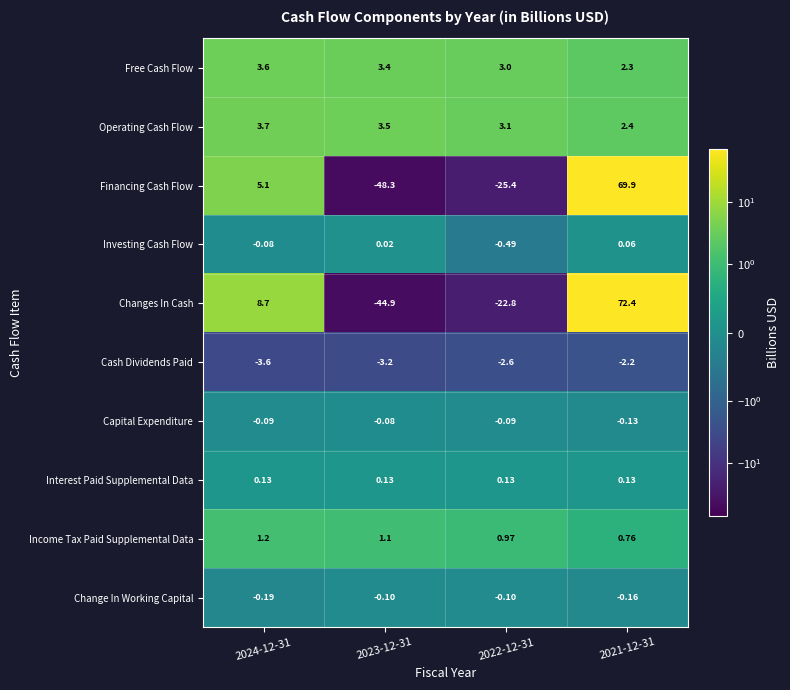

Is the value of Operating Cash Flow at 2022-12-31 greater than the value of Income Tax Paid Supplemental Data at 2021-12-31?

Yes